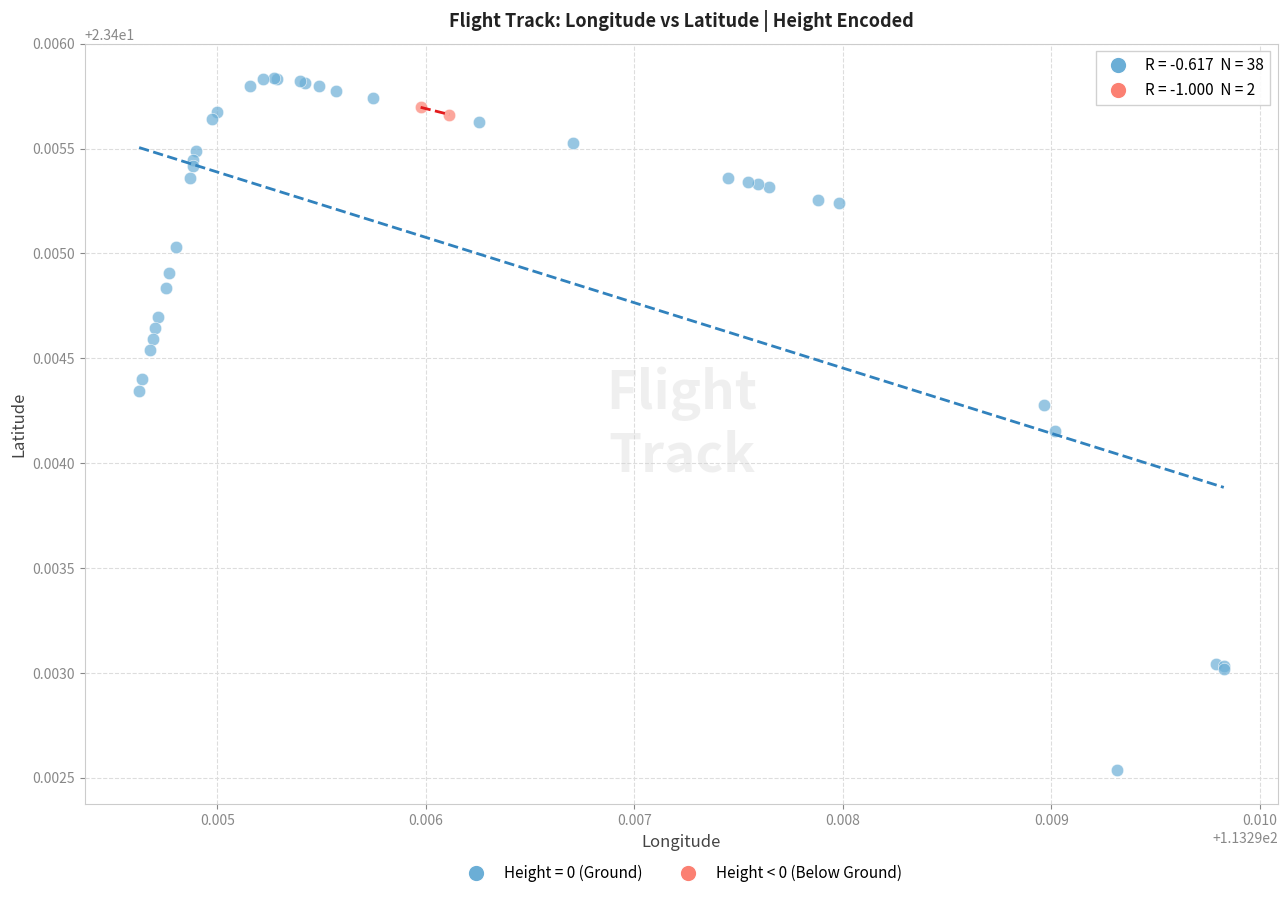

What are all the series names shown in the legend?

Height = 0 (Ground), Height < 0 (Below Ground)